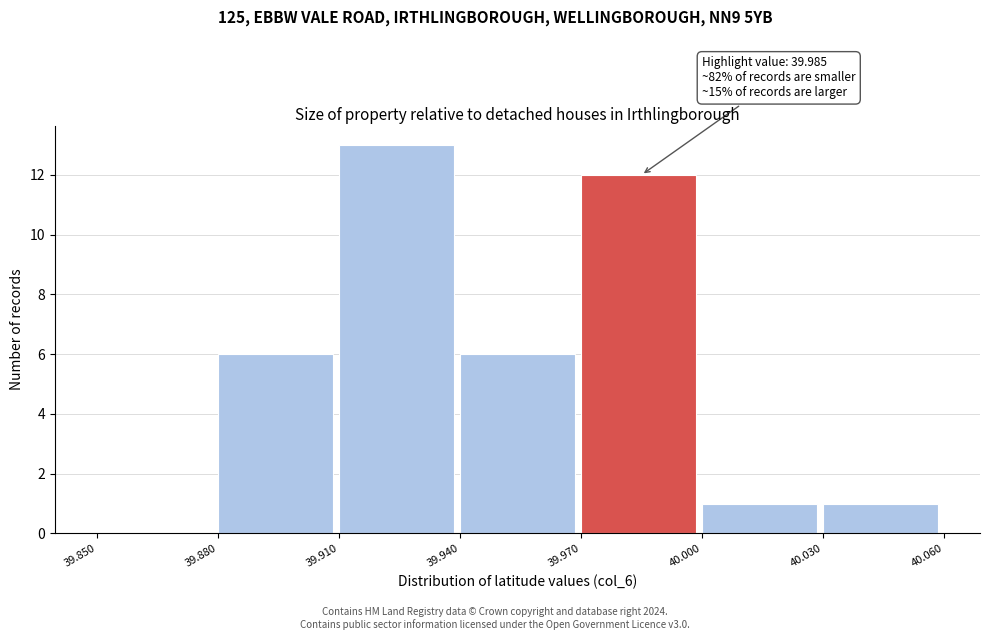

Which range on the x-axis has the tallest bar?

39.910 to 39.940